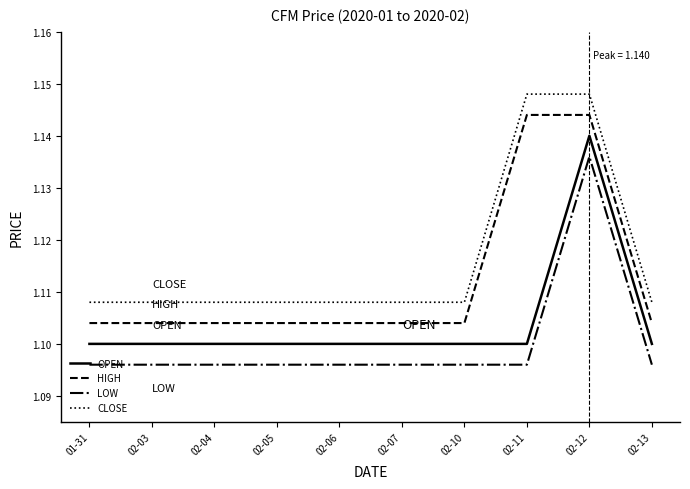

What position from the right is 01-31?

10